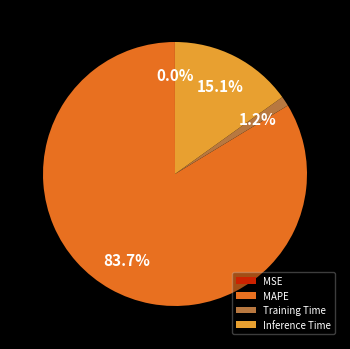

What is the total percentage of Inference Time and MAPE?

98.8%